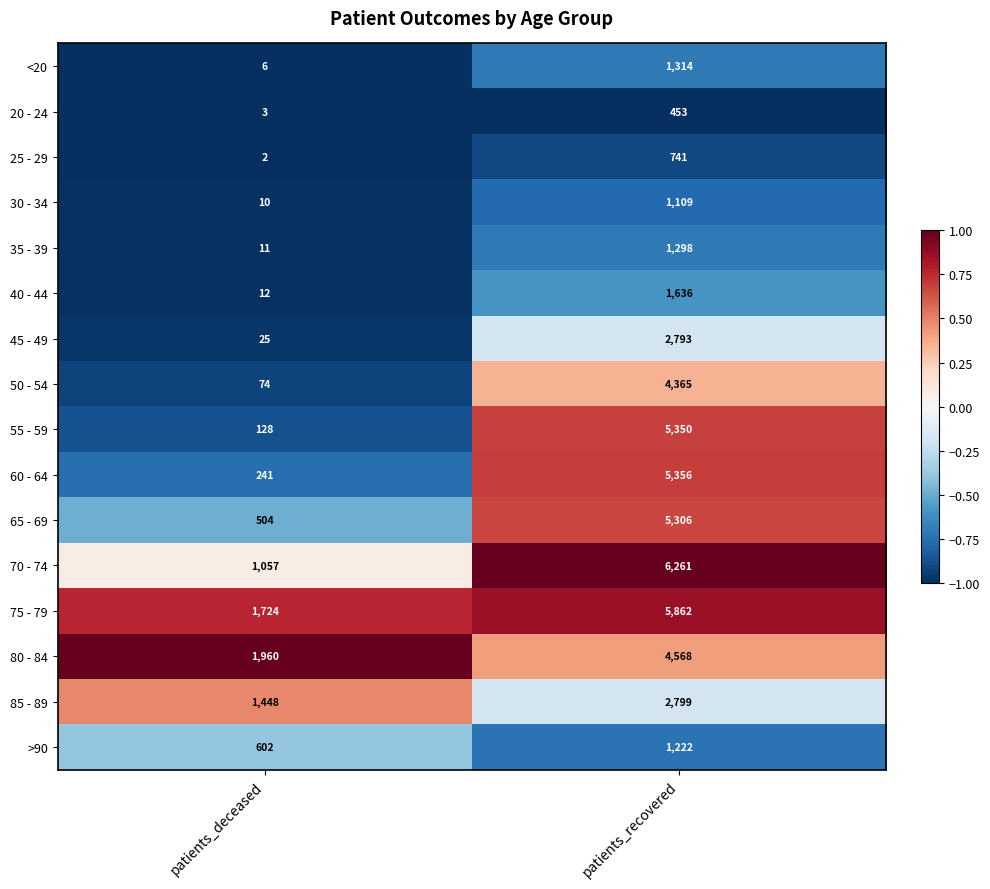

Which series has the largest total across all categories?

75 - 79